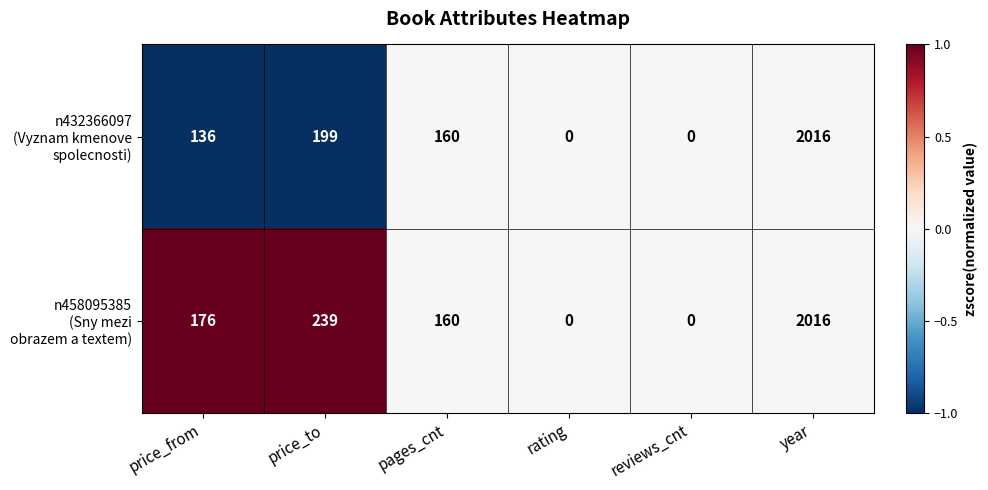

At which category is the sum across all series the highest?

year